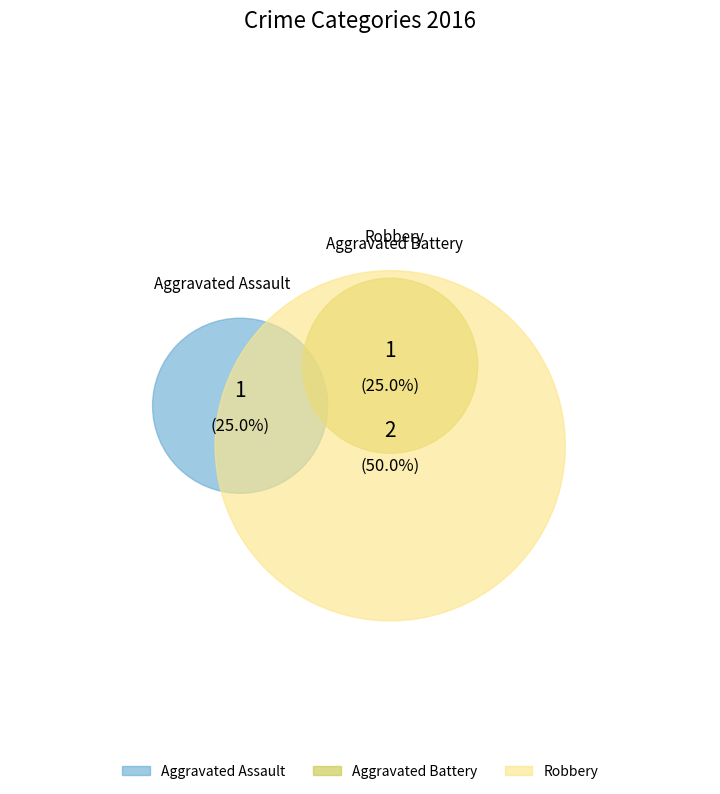

What percentage is the Aggravated Assault slice, to the nearest percent?

25%